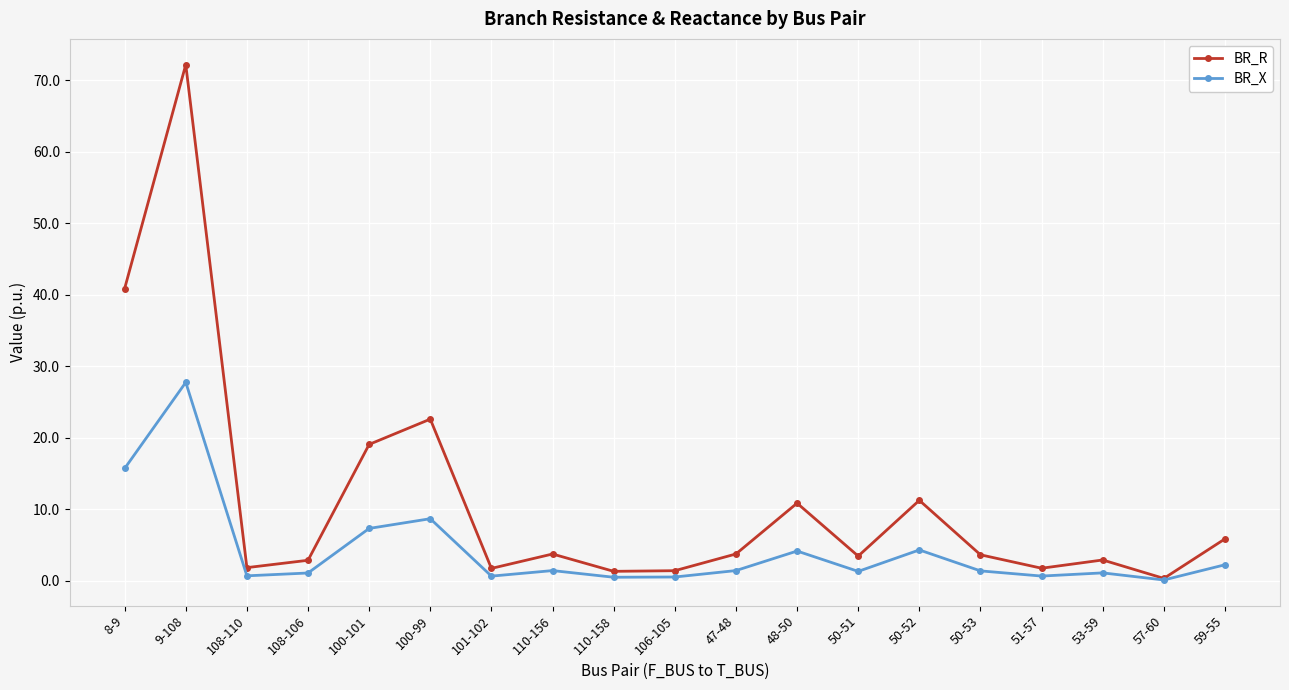

Between 48-50 and 50-51, which series saw the biggest shift?

BR_R